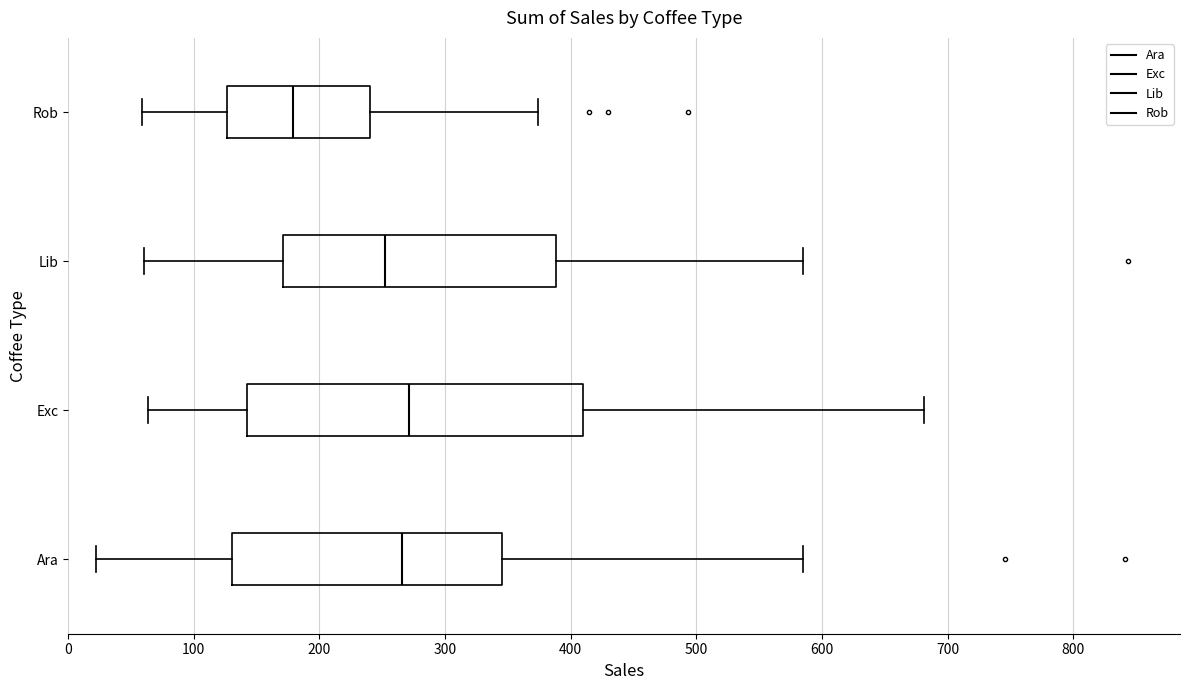

Comparing the boxes themselves (not the whiskers), which one is the widest?

Exc